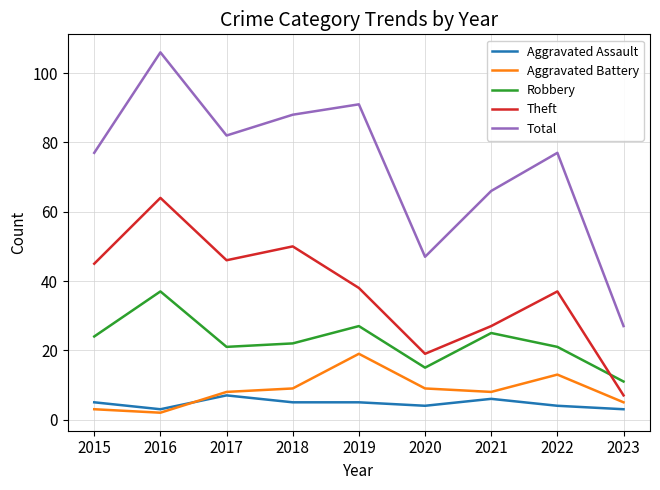

Reading left to right, transcribe all the data shown in this chart.

Aggravated Assault: 5	3	7	5	5	4	6	4	3
Aggravated Battery: 3	2	8	9	19	9	8	13	5
Robbery: 24	37	21	22	27	15	25	21	11
Theft: 45	64	46	50	38	19	27	37	7
Total: 77	106	82	88	91	47	66	77	27